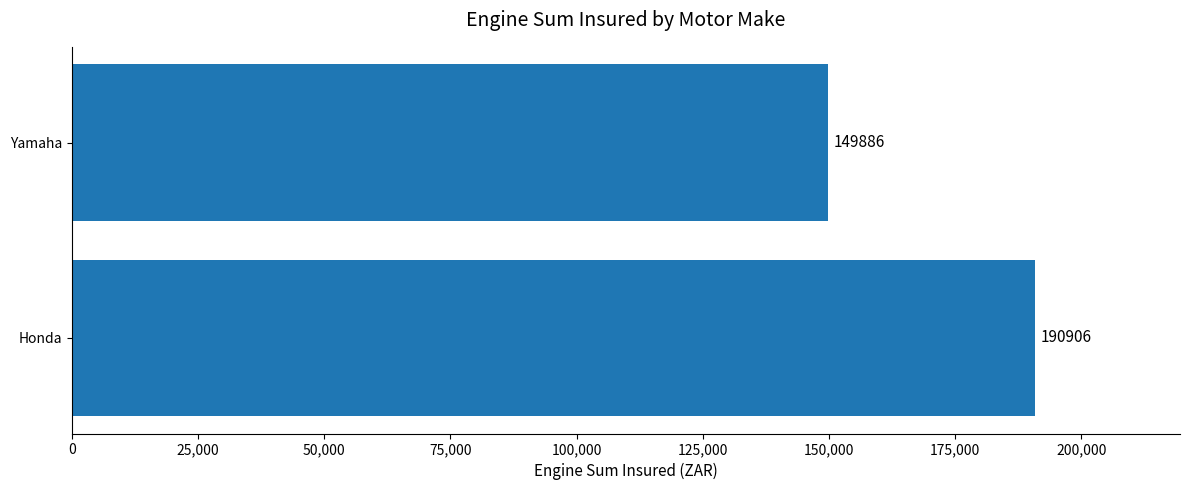

Between Honda and Yamaha, which is larger?

Honda